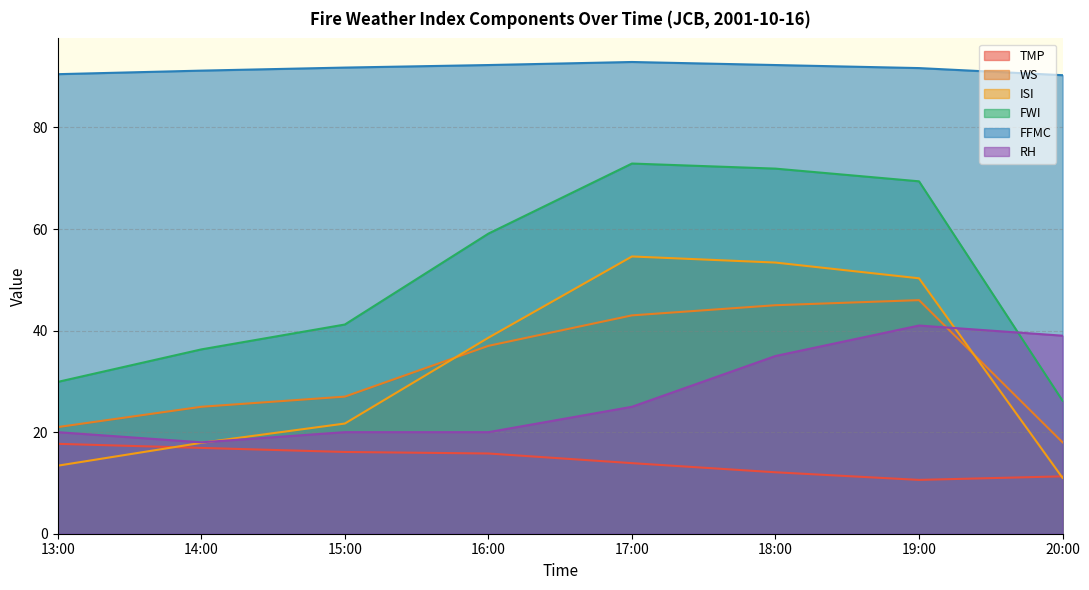

At how many categories does at least one series exceed 57?

8